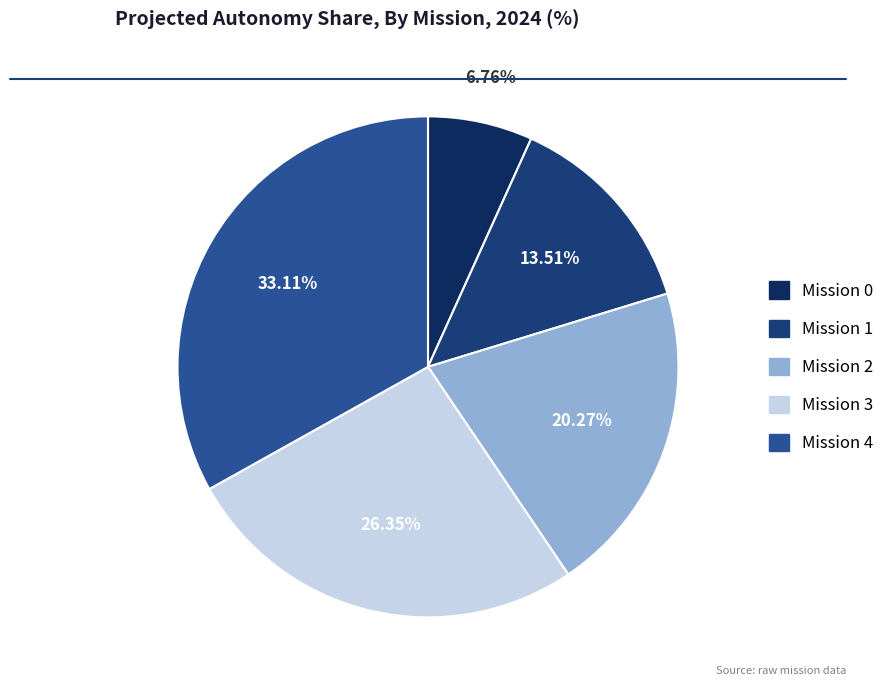

Rank the categories by value from lowest to highest.

0, 1, 2, 3, 4